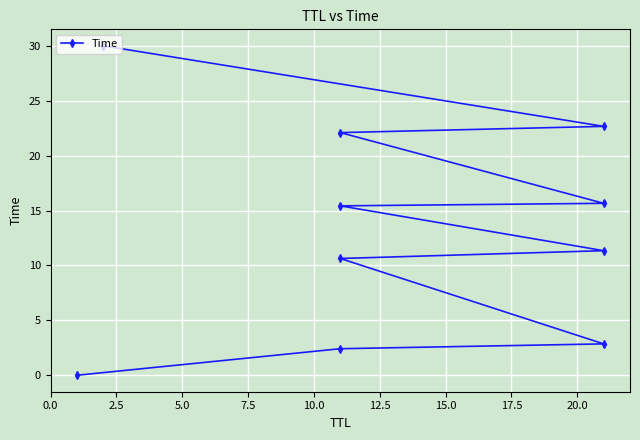

The value at 15.0 is 15.7. True or false?

True